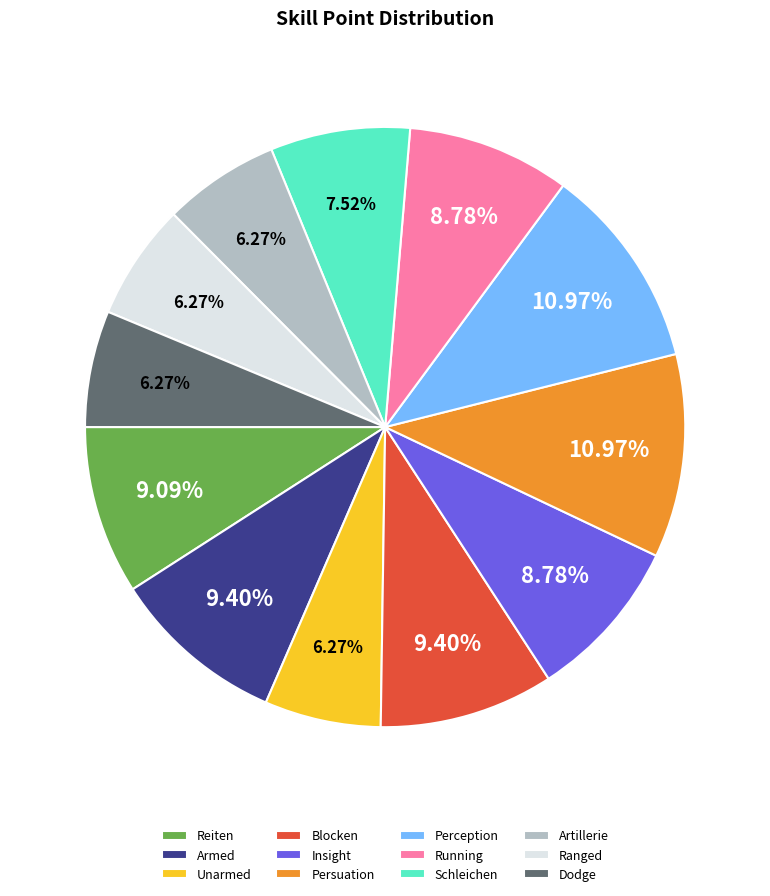

Does any single category account for the majority?

No